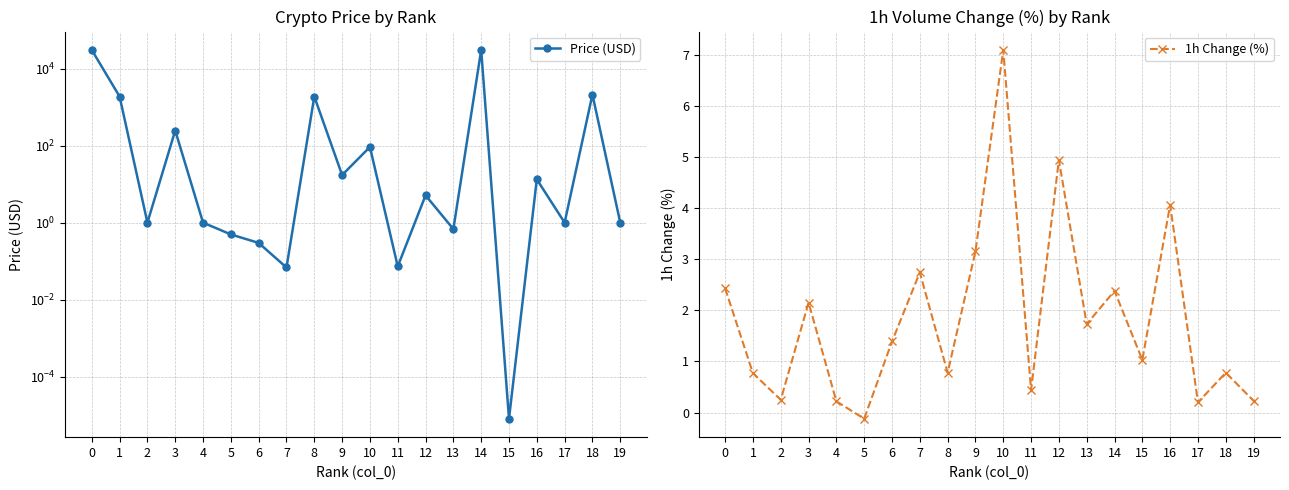

Reading right to left, what are all the values shown in this chart?

Price (USD): 19=1.0	18=2139.4	17=1.0	16=13.3	15=0.0	14=30696.7	13=0.7	12=5.1	11=0.1	10=92.5	9=17.3	8=1894.9	7=0.1	6=0.3	5=0.5	4=1.0	3=248.0	2=1.0	1=1895.1	0=30735.1
1h Change (%): 19=0.2	18=0.8	17=0.2	16=4.1	15=1.0	14=2.4	13=1.7	12=4.9	11=0.4	10=7.1	9=3.1	8=0.8	7=2.7	6=1.4	5=-0.1	4=0.2	3=2.1	2=0.2	1=0.8	0=2.4